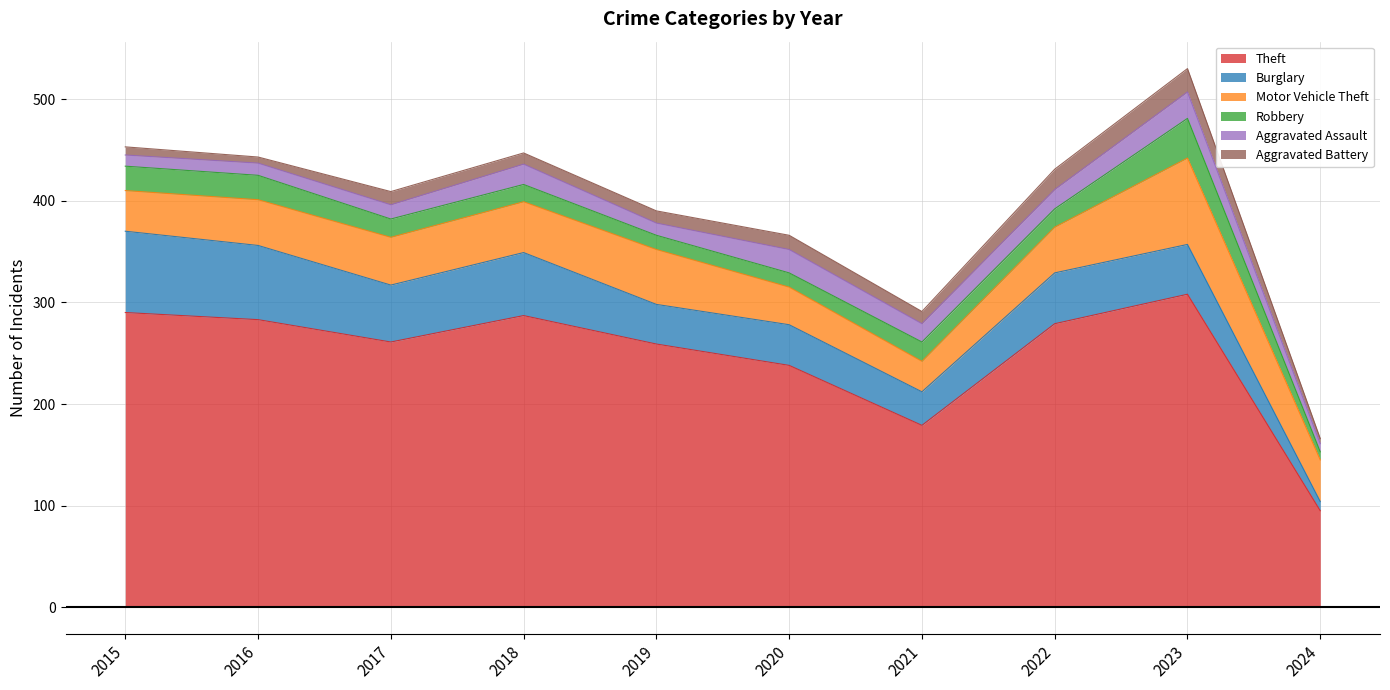

What is the minimum value shown in the chart?

5